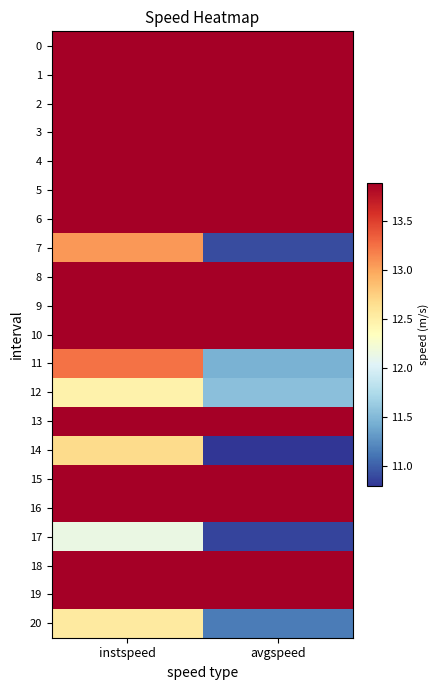

Which series has the largest range (max minus min)?

7